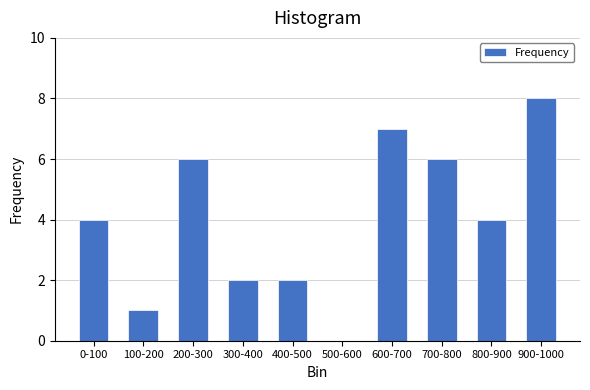

Reading left to right, list all the values displayed in this chart.

0-100=4	100-200=1	200-300=6	300-400=2	400-500=2	500-600=0	600-700=7	700-800=6	800-900=4	900-1000=8